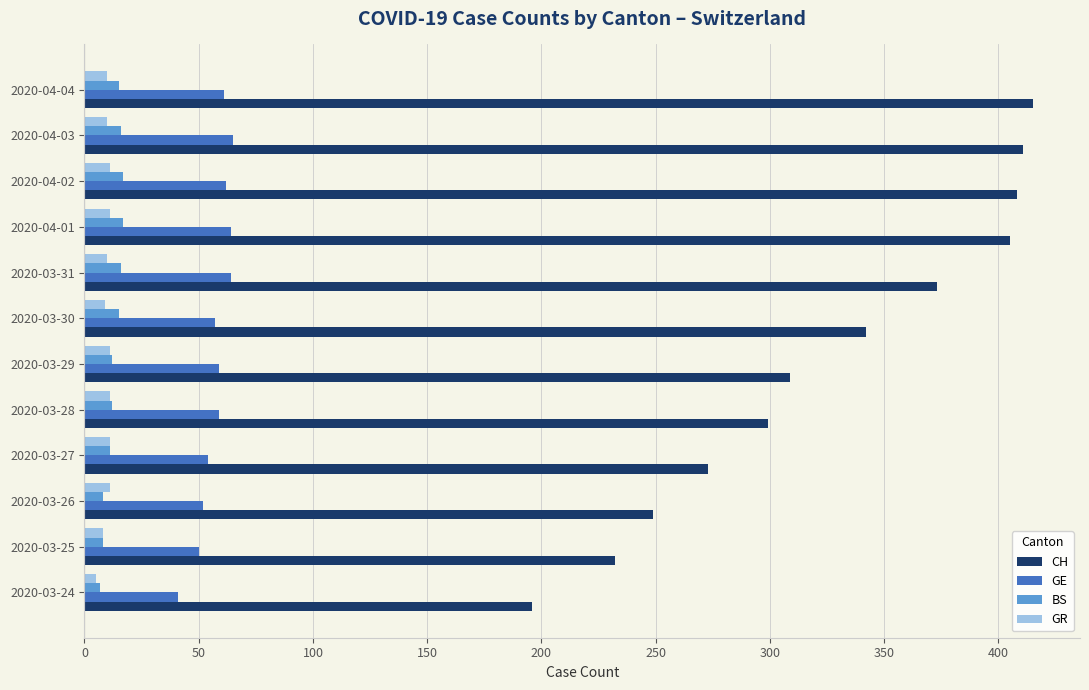

What is the total value across all series at 2020-04-02?

498